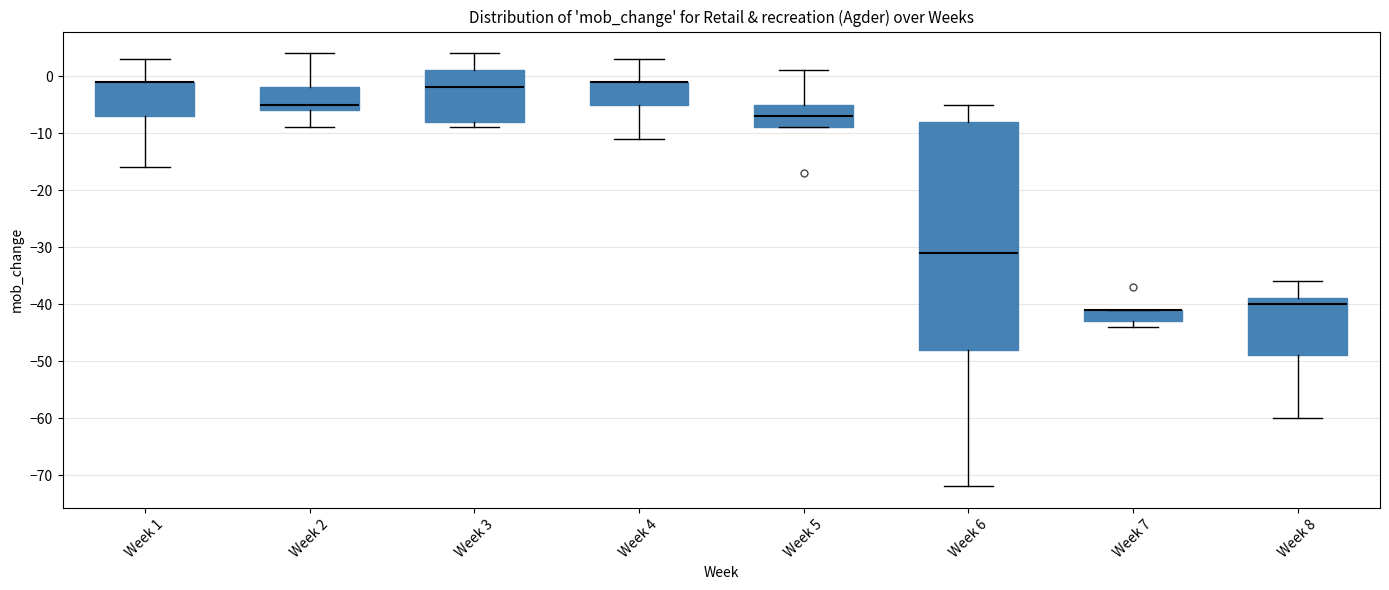

Reading left to right, transcribe this box plot: for each box, give where its median line is, the range the box spans, and where its two whiskers end, as read against the y-axis. The values are not printed on the chart, so give them approximately, as read against the axis.

Week 1: median -1 (drawn on the box's upper edge), box -7 to -1, whiskers -16 to 3
Week 2: median -5, box -6 to -2, whiskers -9 to 4
Week 3: median -2, box -8 to 1, whiskers -9 to 4
Week 4: median -1 (drawn on the box's upper edge), box -5 to -1, whiskers -11 to 3
Week 5: median -7, box -9 to -5, whiskers -9 to 1
Week 6: median -31, box -48 to -8, whiskers -72 to -5
Week 7: median -41 (drawn on the box's upper edge), box -43 to -41, whiskers -44 to -41
Week 8: median -40, box -49 to -39, whiskers -60 to -36